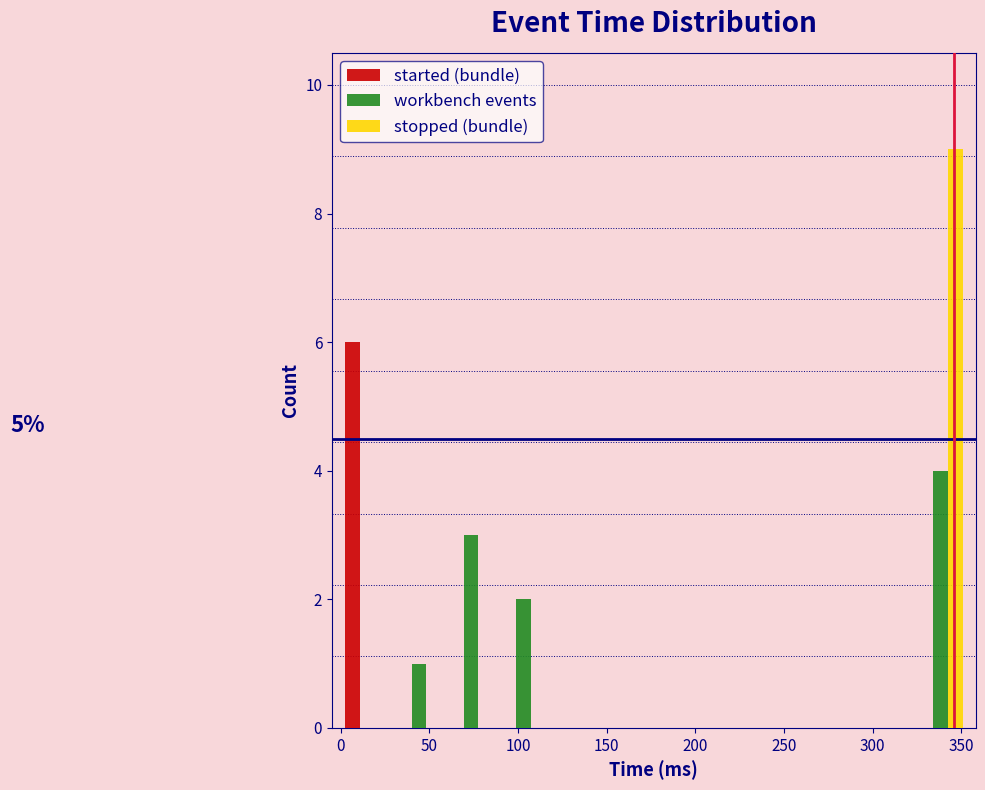

In the workbench events series, which range on the x-axis has the tallest bar?

325 to 355